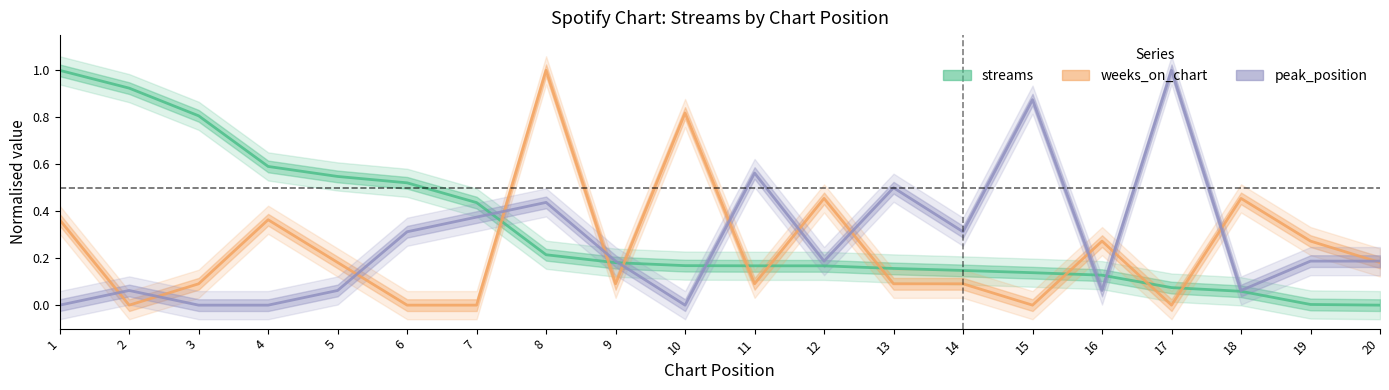

Reading left to right, list all the values displayed in this chart.

streams: 1.0	0.9	0.8	0.6	0.5	0.5	0.4	0.2	0.2	0.2	0.2	0.2	0.2	0.1	0.1	0.1	0.1	0.1	0.0	0.0
weeks_on_chart: 0.4	0.0	0.1	0.4	0.2	0.0	0.0	1.0	0.1	0.8	0.1	0.5	0.1	0.1	0.0	0.3	0.0	0.5	0.3	0.2
peak_position: 0.0	0.1	0.0	0.0	0.1	0.3	0.4	0.4	0.2	0.0	0.6	0.2	0.5	0.3	0.9	0.1	1.0	0.1	0.2	0.2